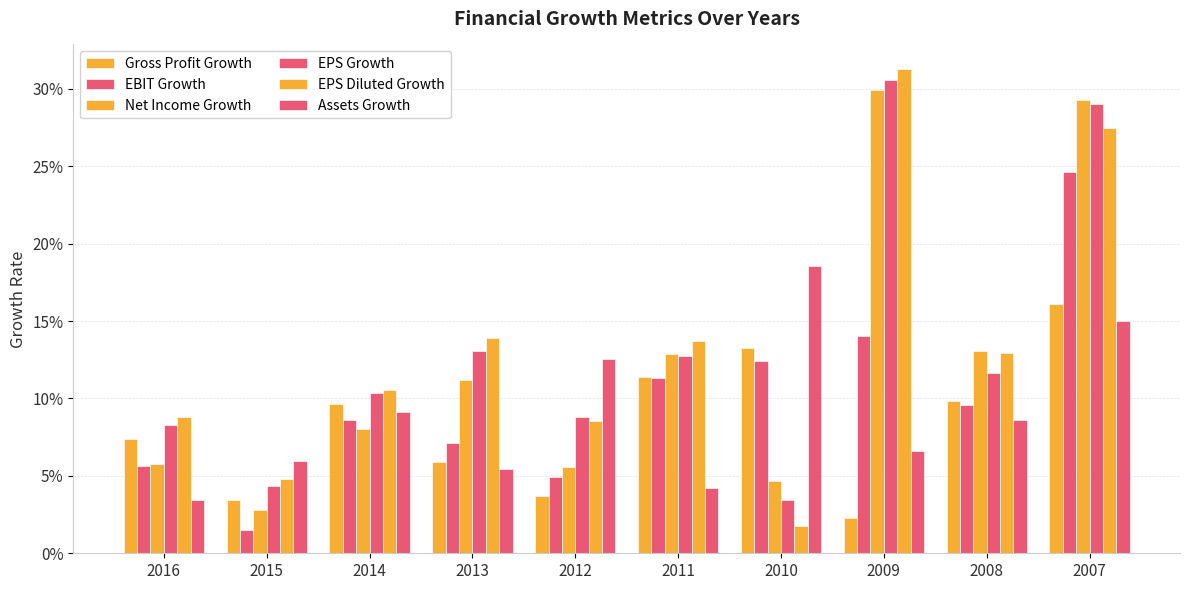

What is the average value of the EPS Growth series?

0.1